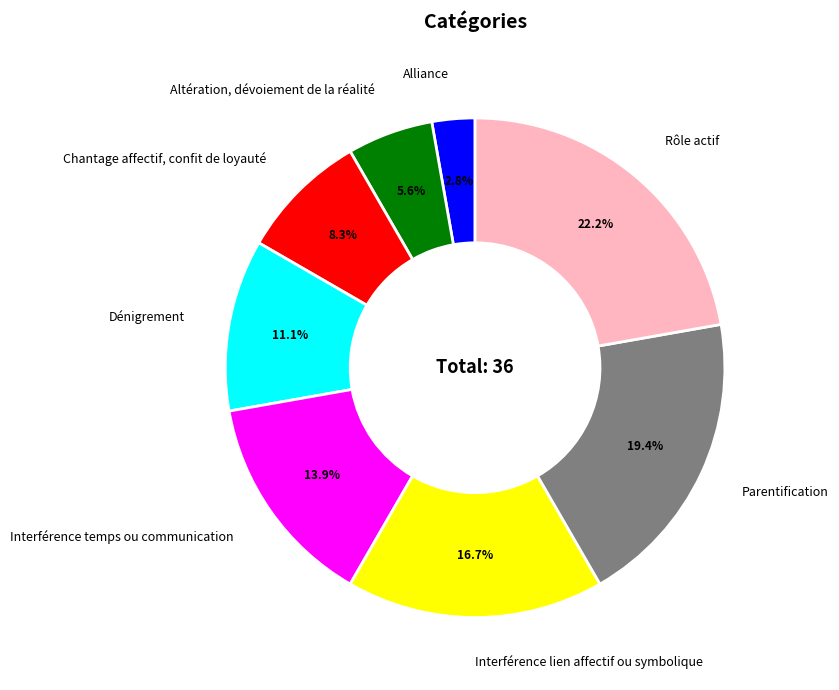

What is the smallest slice in the pie chart?

Alliance